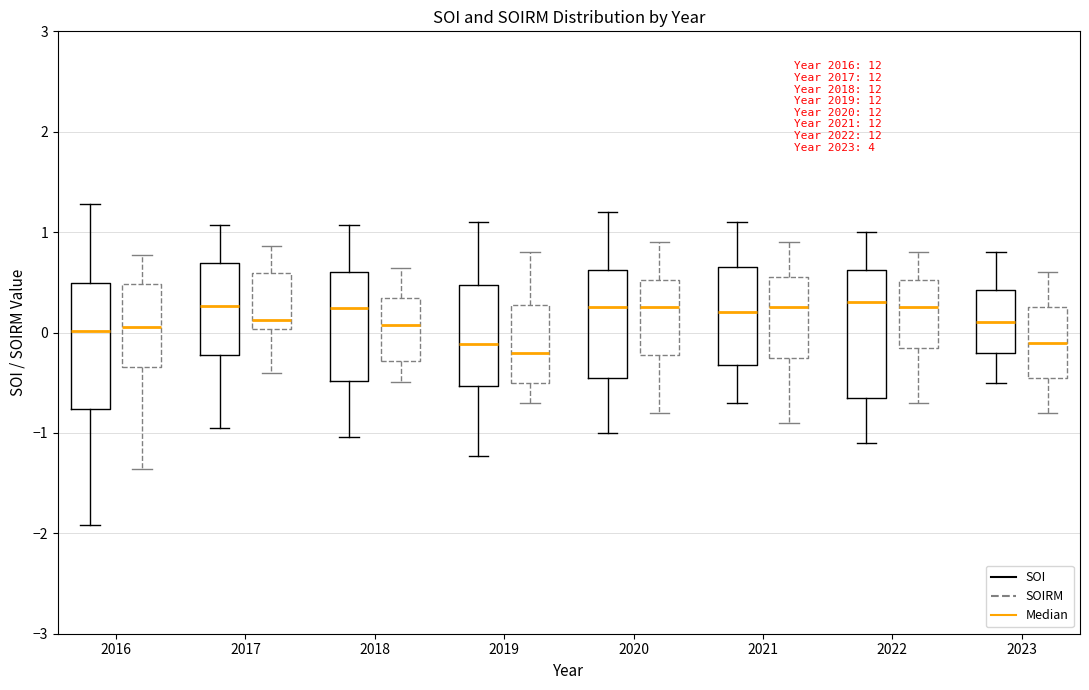

Reading left to right, transcribe this box plot: for each box, give where its median line is, the range the box spans, and where its two whiskers end, as read against the y-axis. The values are not printed on the chart, so give them approximately, as read against the axis.

2016 (SOI): median 0.0, box -0.8 to 0.5, whiskers -1.9 to 1.3
2016 (SOIRM): median 0.1, box -0.3 to 0.5, whiskers -1.4 to 0.8
2017 (SOI): median 0.3, box -0.2 to 0.7, whiskers -0.9 to 1.1
2017 (SOIRM): median 0.1, box 0.0 to 0.6, whiskers -0.4 to 0.9
2018 (SOI): median 0.2, box -0.5 to 0.6, whiskers -1.0 to 1.1
2018 (SOIRM): median 0.1, box -0.3 to 0.3, whiskers -0.5 to 0.6
2019 (SOI): median -0.1, box -0.5 to 0.5, whiskers -1.2 to 1.1
2019 (SOIRM): median -0.2, box -0.5 to 0.3, whiskers -0.7 to 0.8
2020 (SOI): median 0.3, box -0.4 to 0.6, whiskers -1.0 to 1.2
2020 (SOIRM): median 0.3, box -0.2 to 0.5, whiskers -0.8 to 0.9
2021 (SOI): median 0.2, box -0.3 to 0.7, whiskers -0.7 to 1.1
2021 (SOIRM): median 0.3, box -0.2 to 0.6, whiskers -0.9 to 0.9
2022 (SOI): median 0.3, box -0.6 to 0.6, whiskers -1.1 to 1.0
2022 (SOIRM): median 0.3, box -0.1 to 0.5, whiskers -0.7 to 0.8
2023 (SOI): median 0.1, box -0.2 to 0.4, whiskers -0.5 to 0.8
2023 (SOIRM): median -0.1, box -0.4 to 0.3, whiskers -0.8 to 0.6